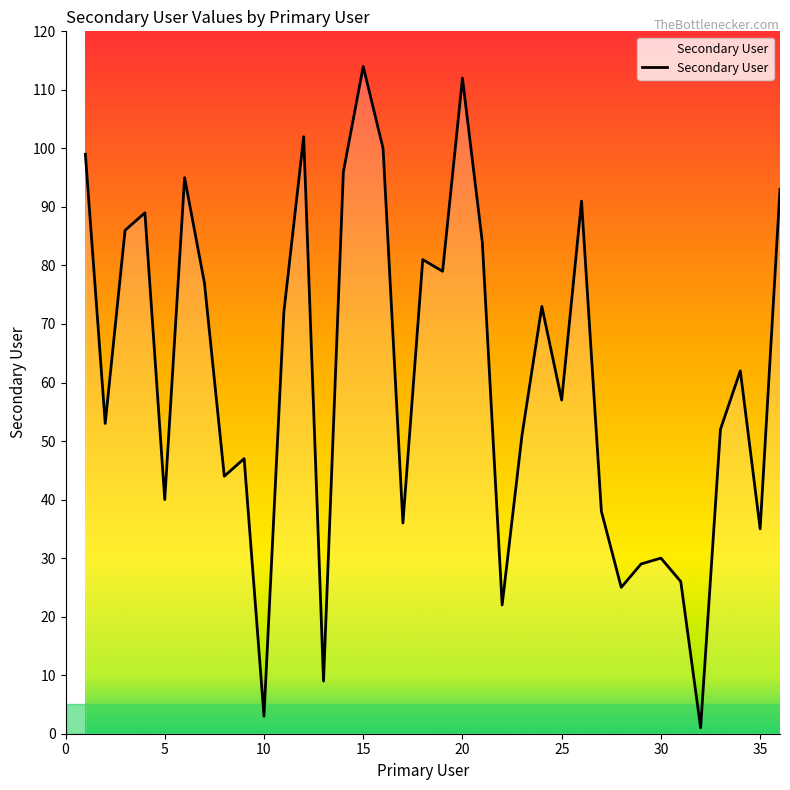

Does the chart display data point markers on the line(s)?

No